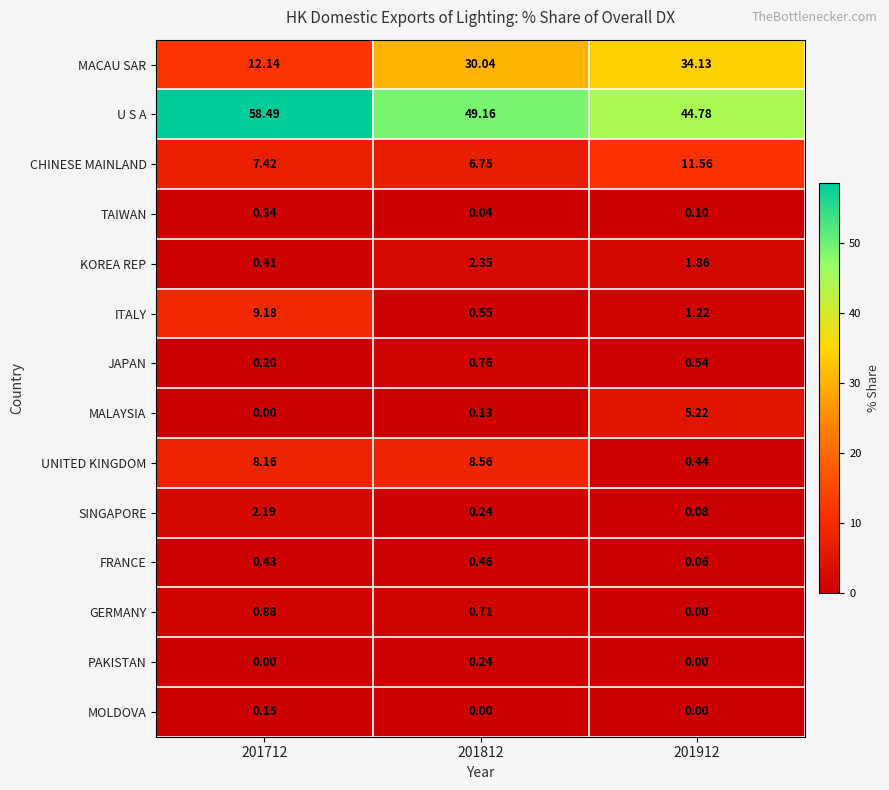

Rank the series by their maximum value, from highest to lowest.

U S A, MACAU SAR, CHINESE MAINLAND, ITALY, UNITED KINGDOM, MALAYSIA, KOREA REP, SINGAPORE, GERMANY, JAPAN, FRANCE, TAIWAN, PAKISTAN, MOLDOVA